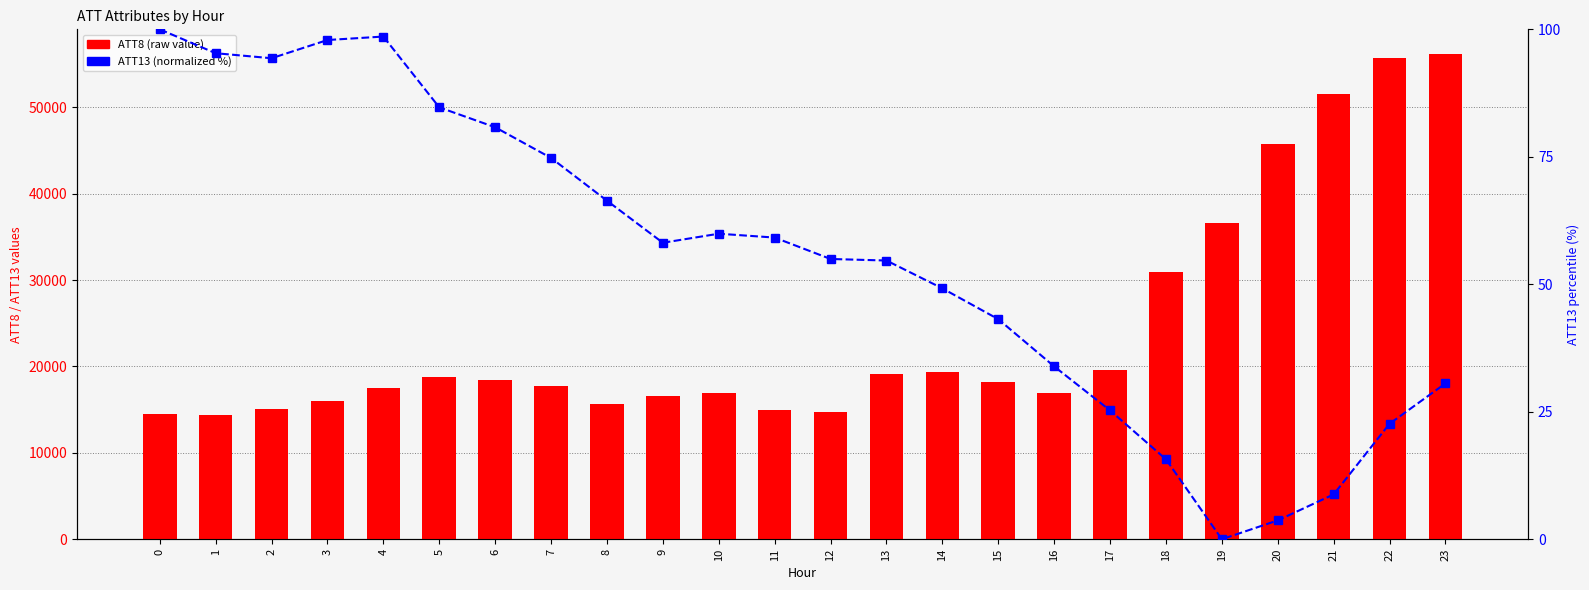

List the labels in order of ATT8 value, largest first.

23, 22, 21, 20, 19, 18, 17, 14, 13, 5, 6, 15, 7, 4, 10, 16, 9, 3, 8, 2, 11, 12, 0, 1